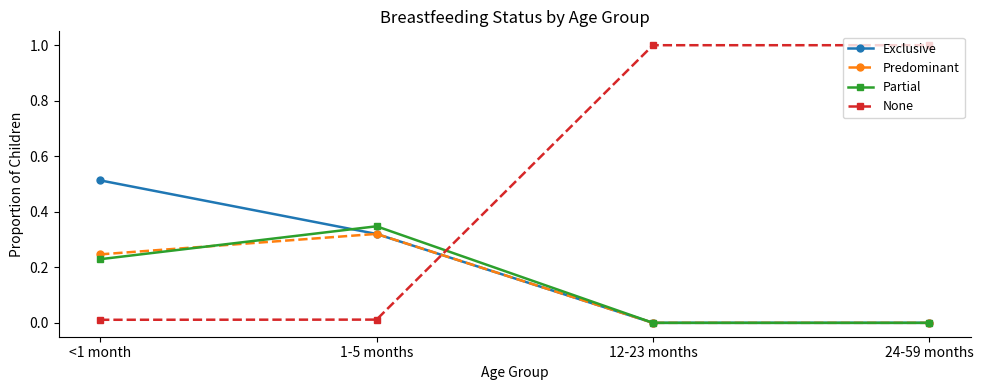

Which series changed the most between <1 month and 24-59 months?

None